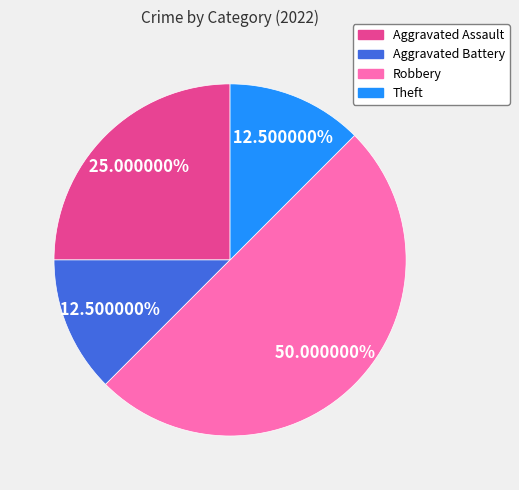

Which slice is the largest?

Robbery